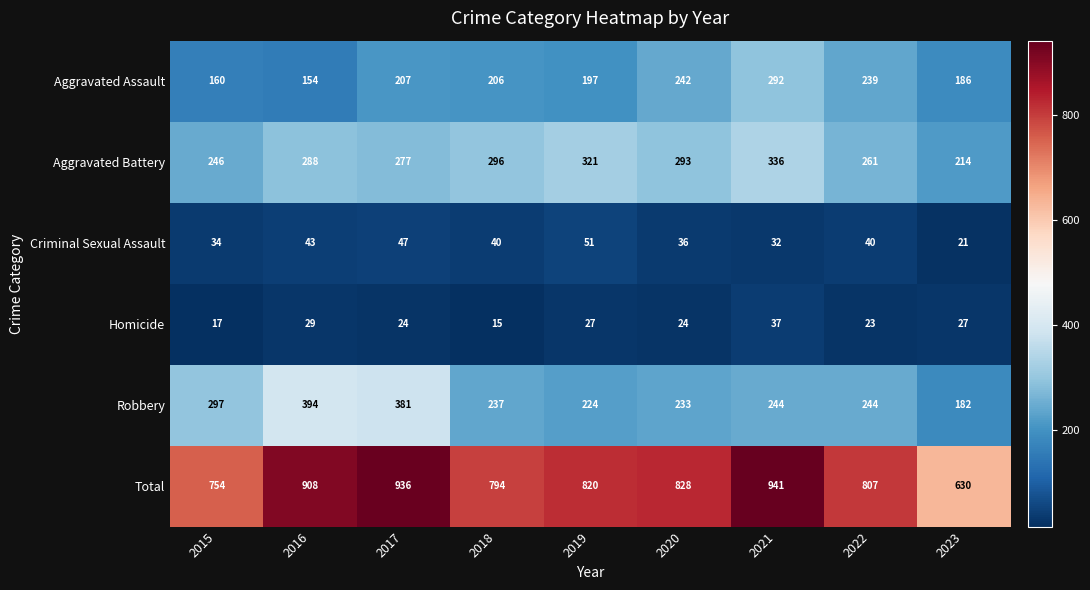

What value does the Robbery series have at 2018?

237